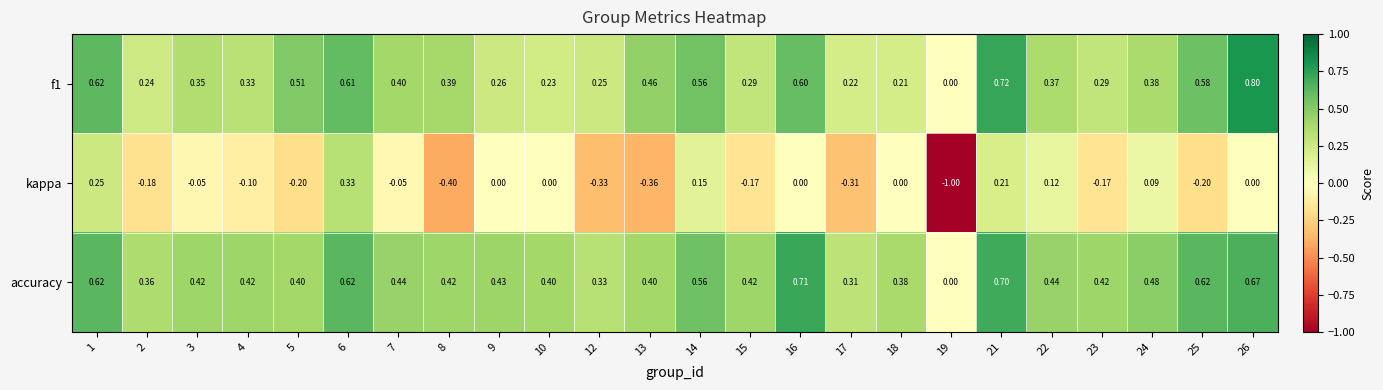

Is the value of kappa at 17 greater than the value of accuracy at 19?

No